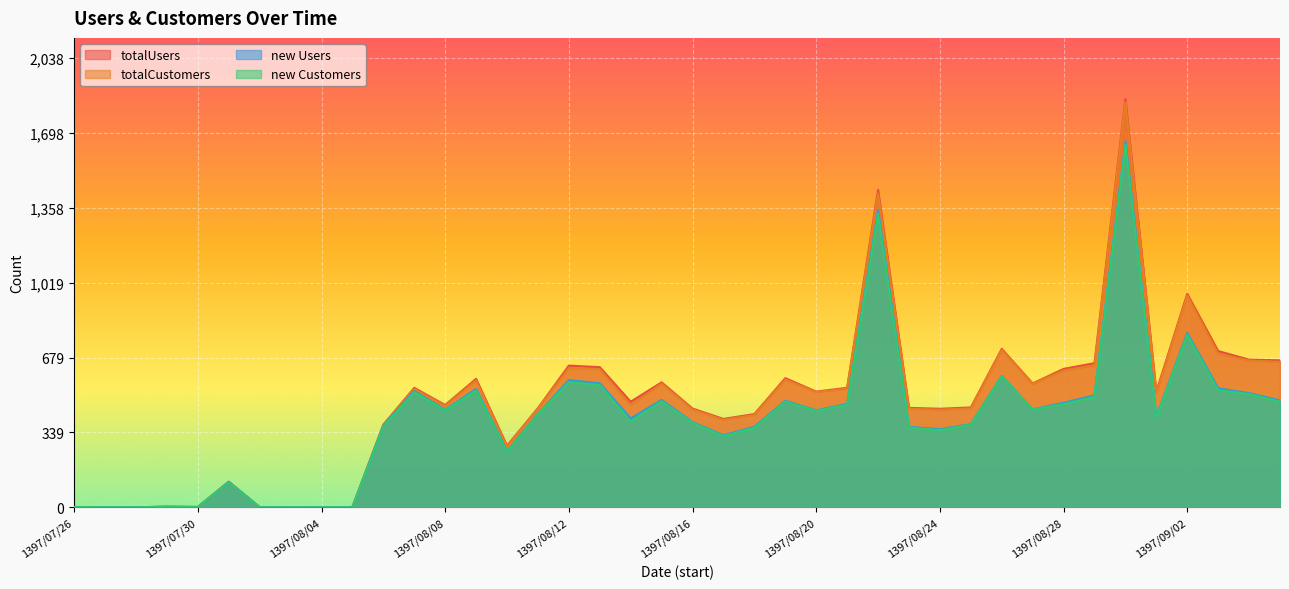

Which series changed the most between 1397/08/06 and 1397/08/27?

totalCustomers